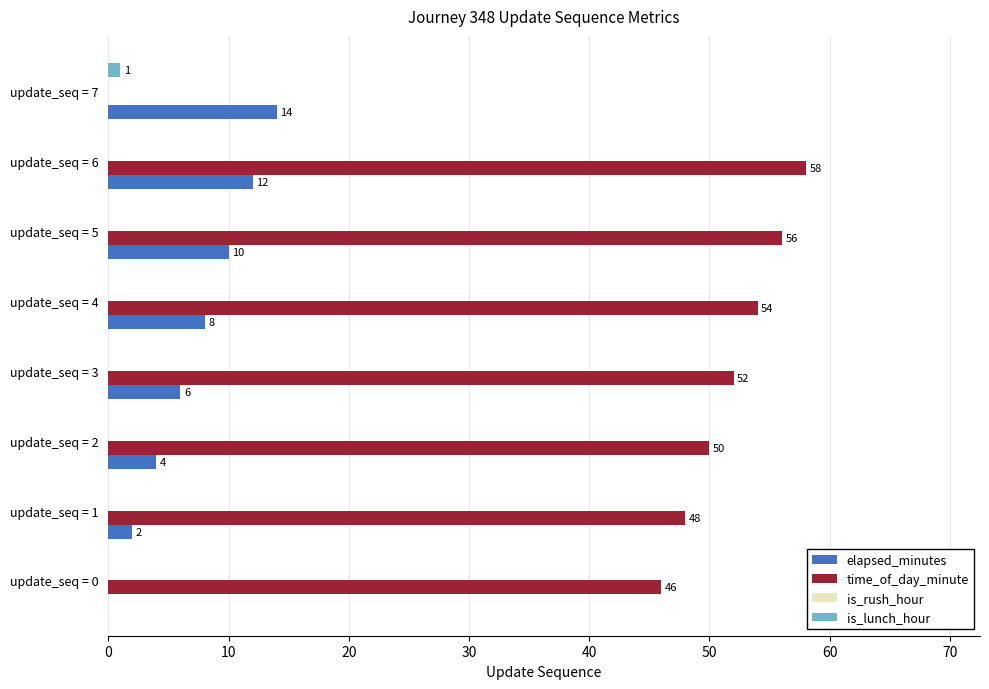

The time_of_day_minute series shows 54 at update_seq = 4. True or false?

True